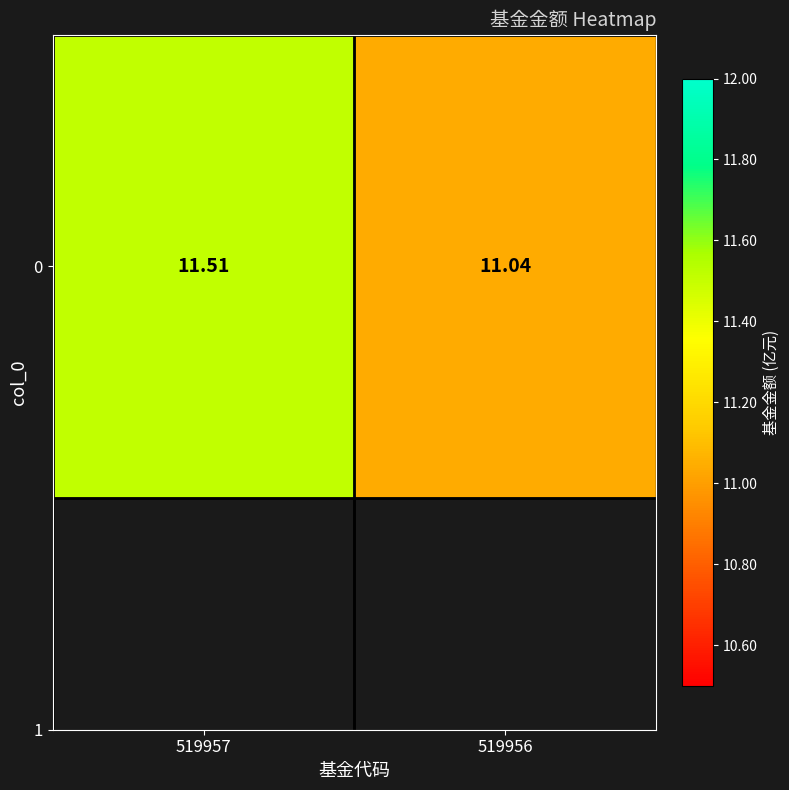

Reading left to right, transcribe all the data shown in this chart.

11.5	11.0